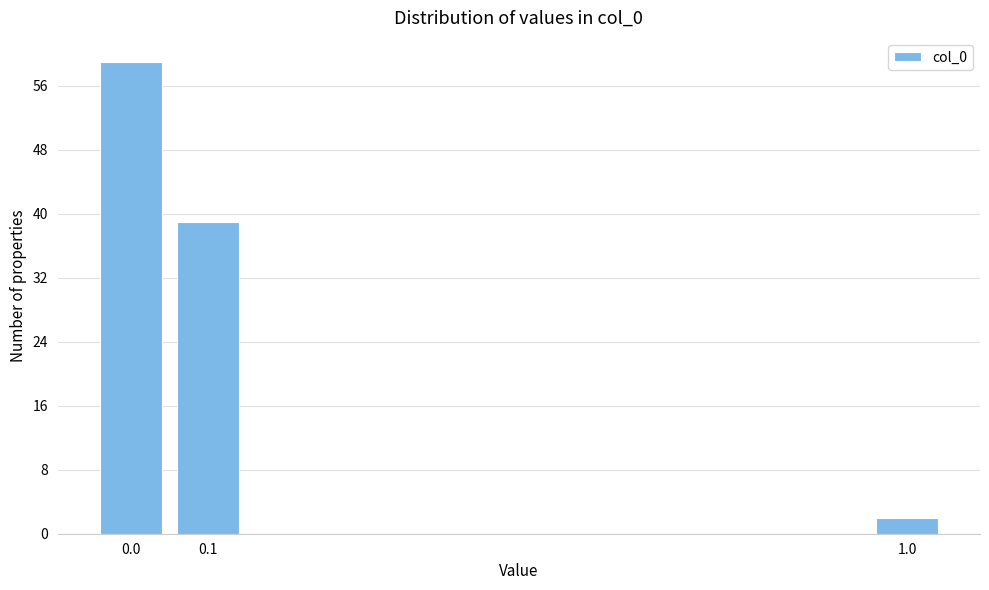

Reading left to right, extract all data points from this chart.

59	39	2